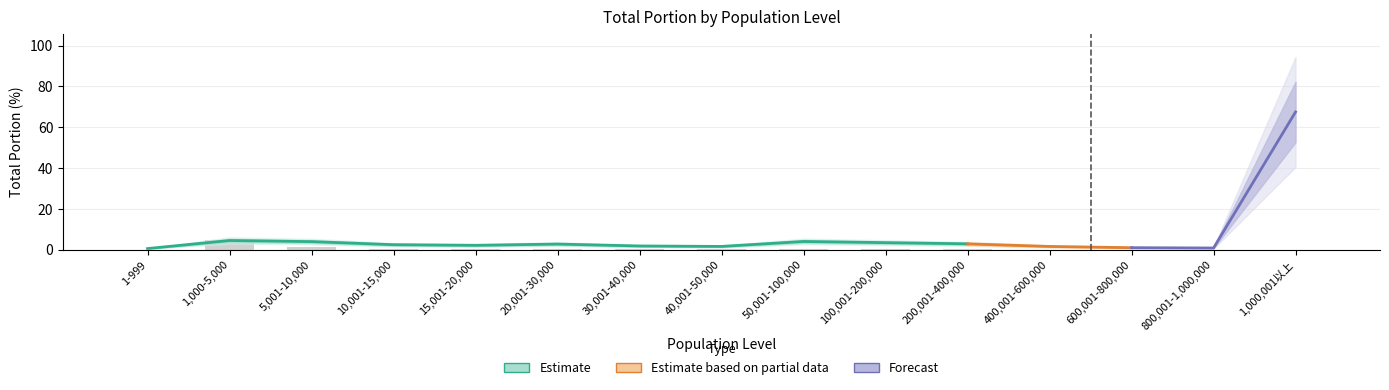

At which label is 20170609_total_portion closest to 33?

1,000-5,000